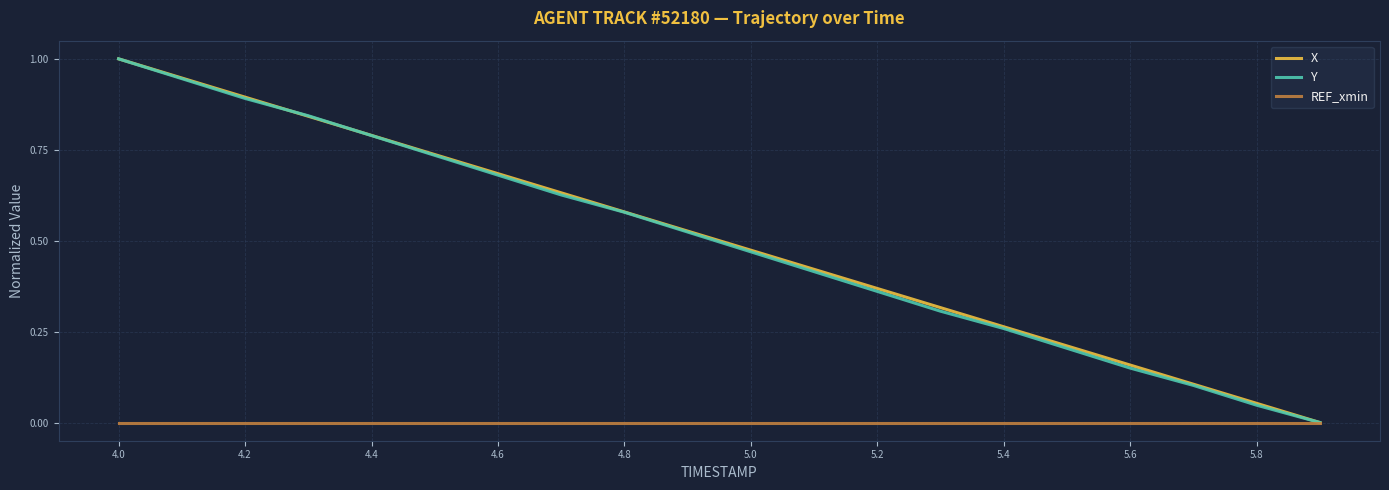

Which series has the largest range (max minus min)?

X